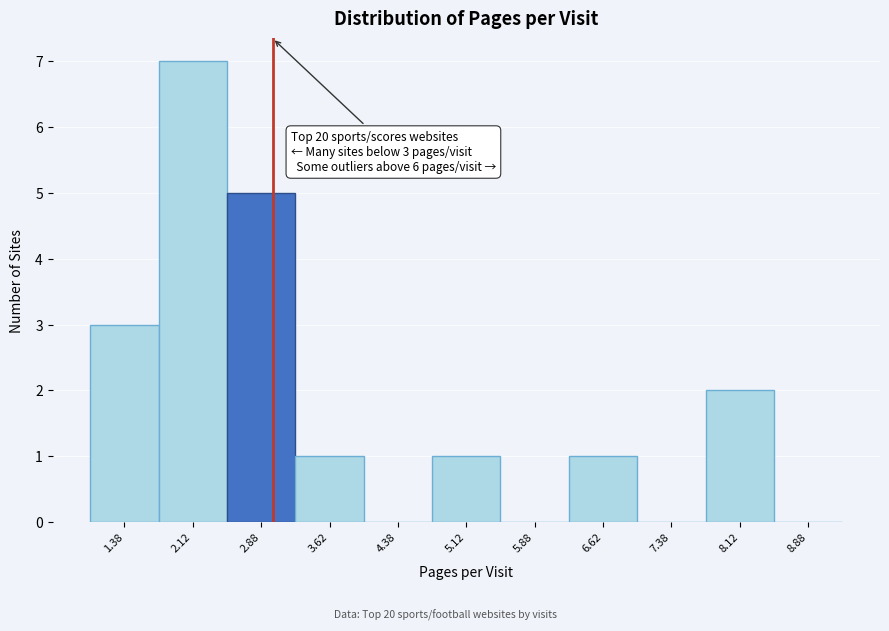

Over which range of the x-axis is the bar tallest?

1.75 to 2.50